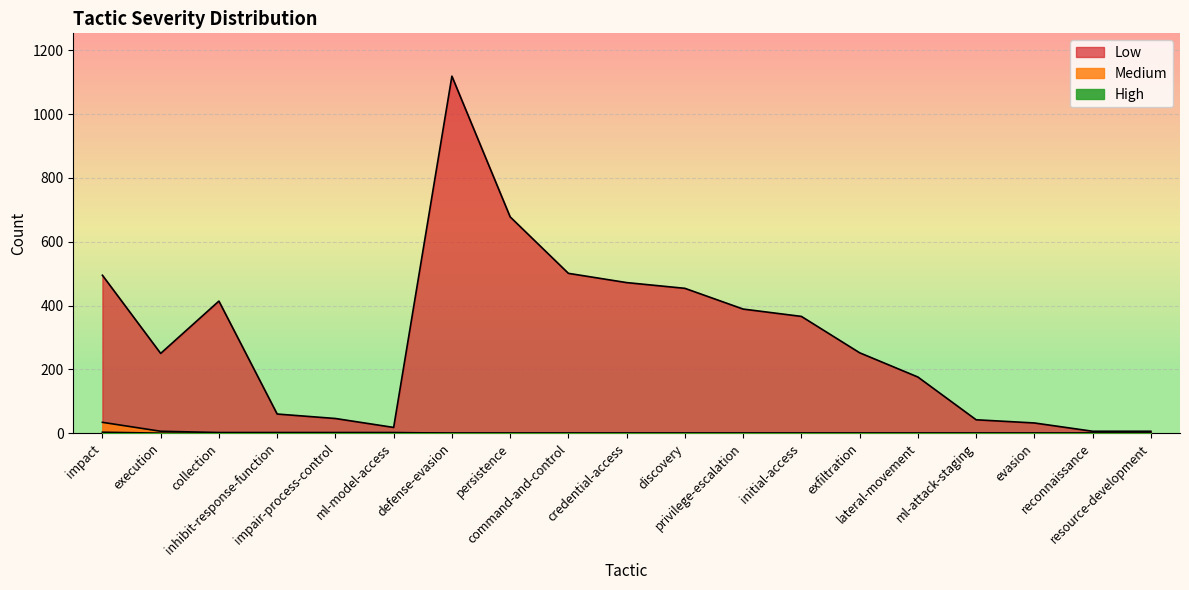

Rank the categories by Low value from lowest to highest.

reconnaissance, resource-development, ml-model-access, evasion, ml-attack-staging, impair-process-control, inhibit-response-function, lateral-movement, execution, exfiltration, initial-access, privilege-escalation, collection, discovery, credential-access, impact, command-and-control, persistence, defense-evasion